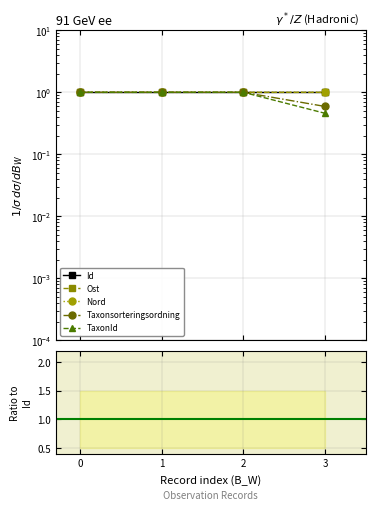

True or false: Id and Ost intersect in this chart.

False